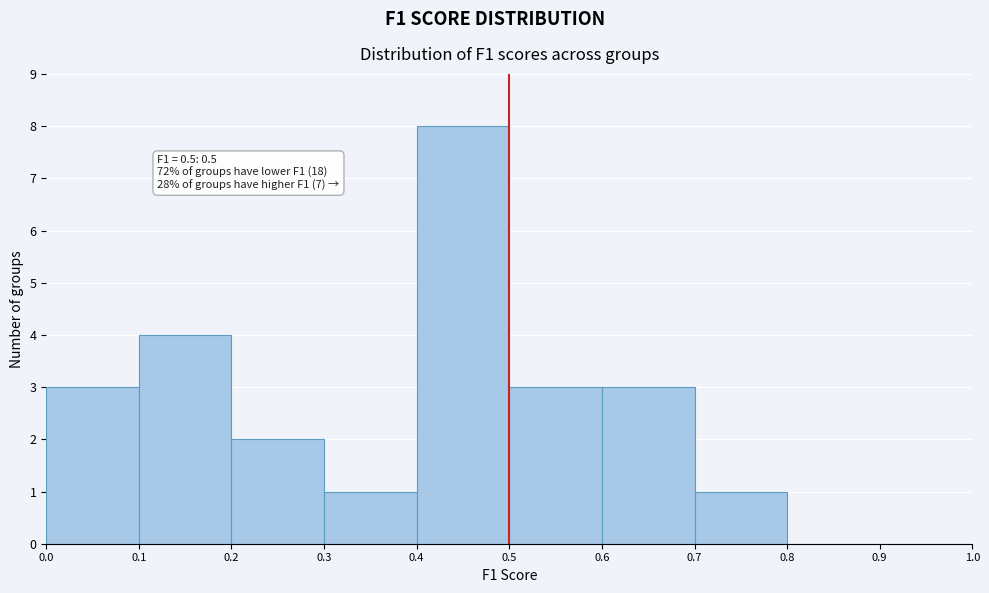

Which range on the x-axis has the tallest bar?

0.4 to 0.5